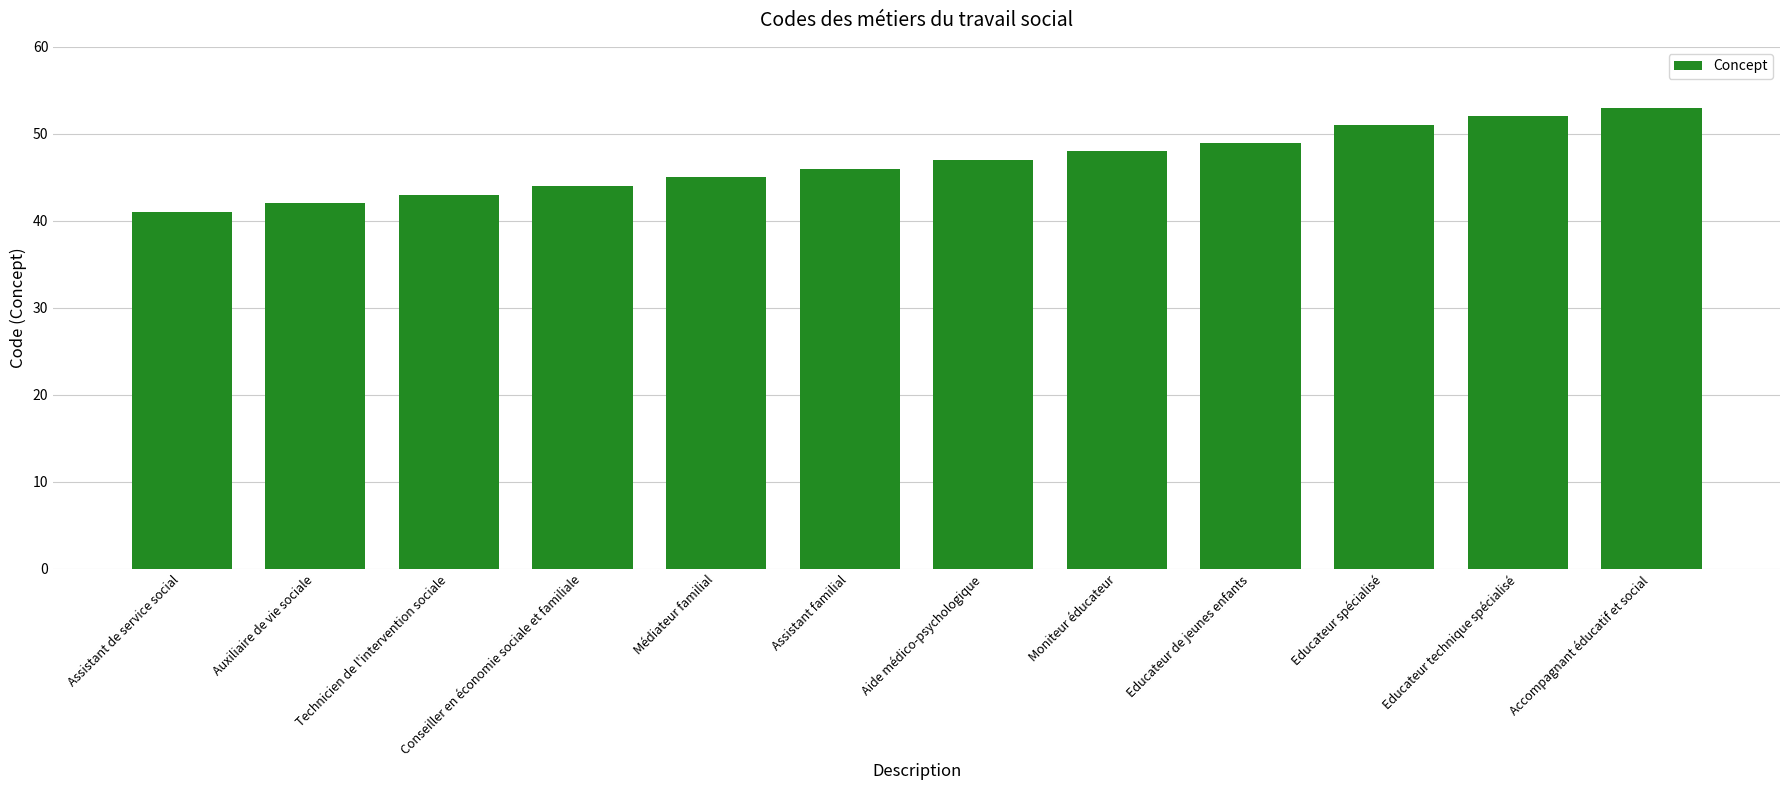

Reading left to right, what are all the values shown in this chart?

Assistant de service social=41	Auxiliaire de vie sociale=42	Technicien de l'intervention sociale=43	Conseiller en économie sociale et familiale=44	Médiateur familial=45	Assistant familial=46	Aide médico-psychologique=47	Moniteur éducateur=48	Educateur de jeunes enfants=49	Educateur spécialisé=51	Educateur technique spécialisé=52	Accompagnant éducatif et social=53